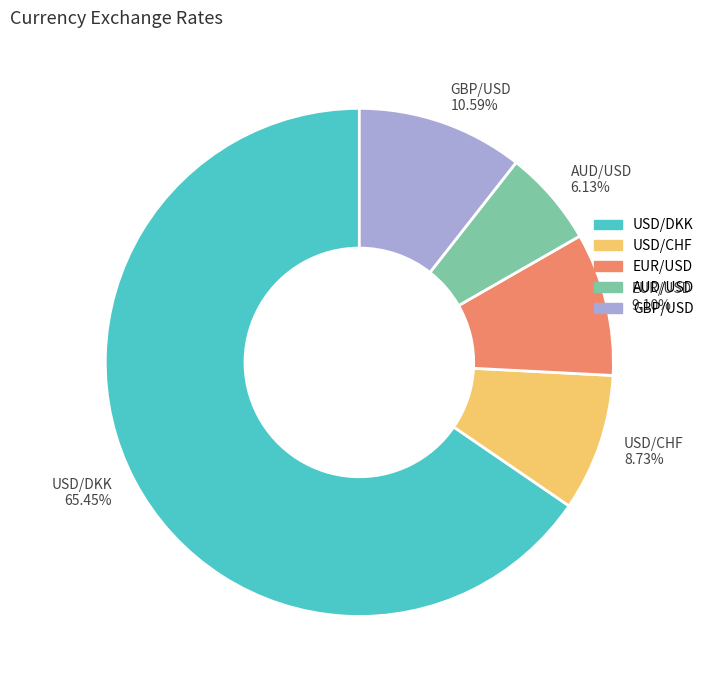

To the nearest percent, what is the combined percentage of EUR/USD and USD/CHF?

18%